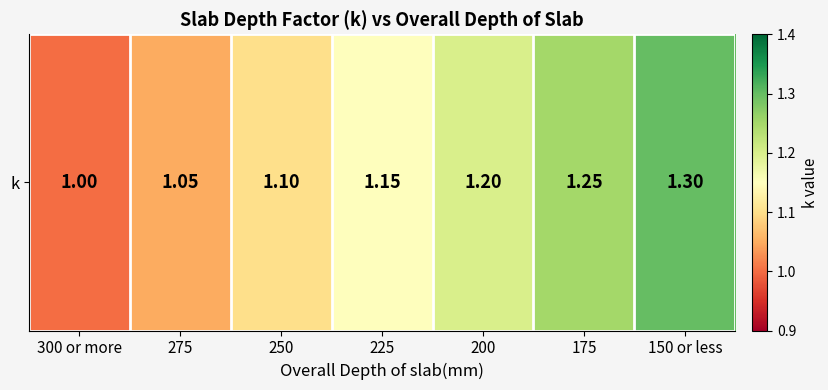

At which category does the chart reach its minimum across all series?

300 or more